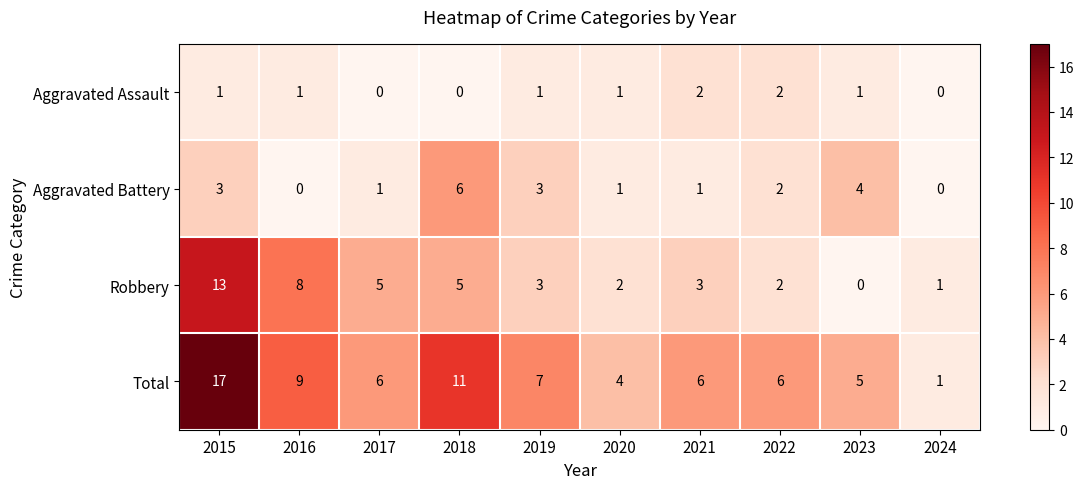

Between 2018 and 2023, which series saw the biggest shift?

Total